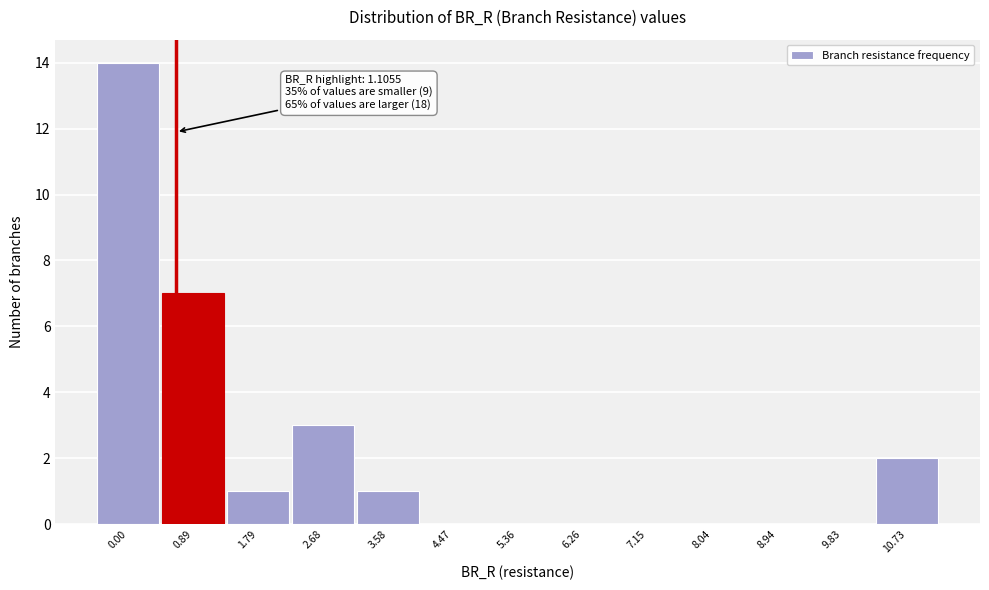

Reading left to right, list all the values displayed in this chart.

0.00=14	0.89=7	1.79=1	2.68=3	3.58=1	4.47=0	5.36=0	6.26=0	7.15=0	8.04=0	8.94=0	9.83=0	10.73=2